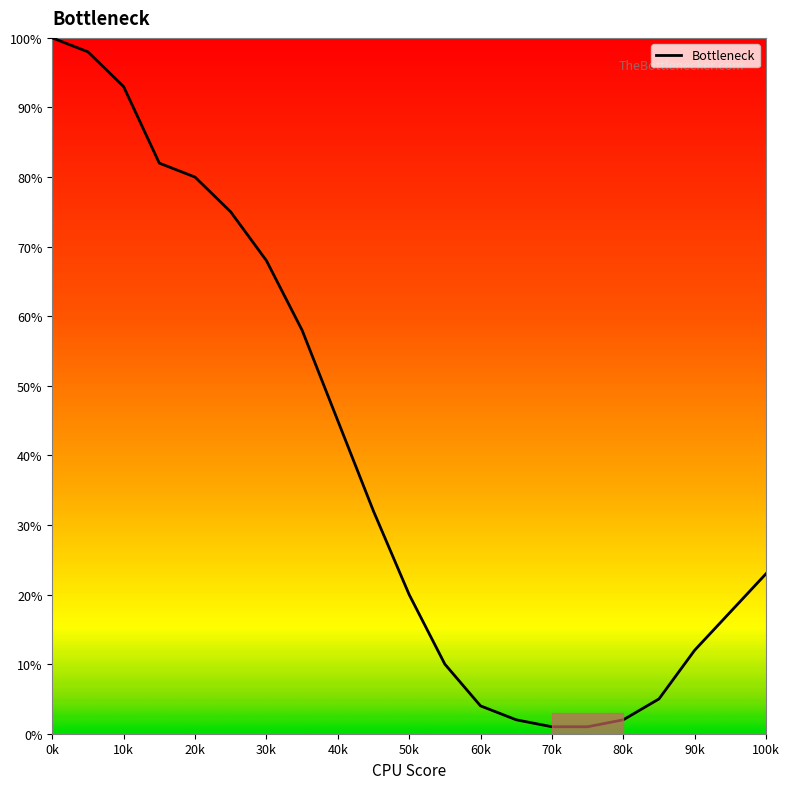

What is the difference between the maximum and minimum values?

99